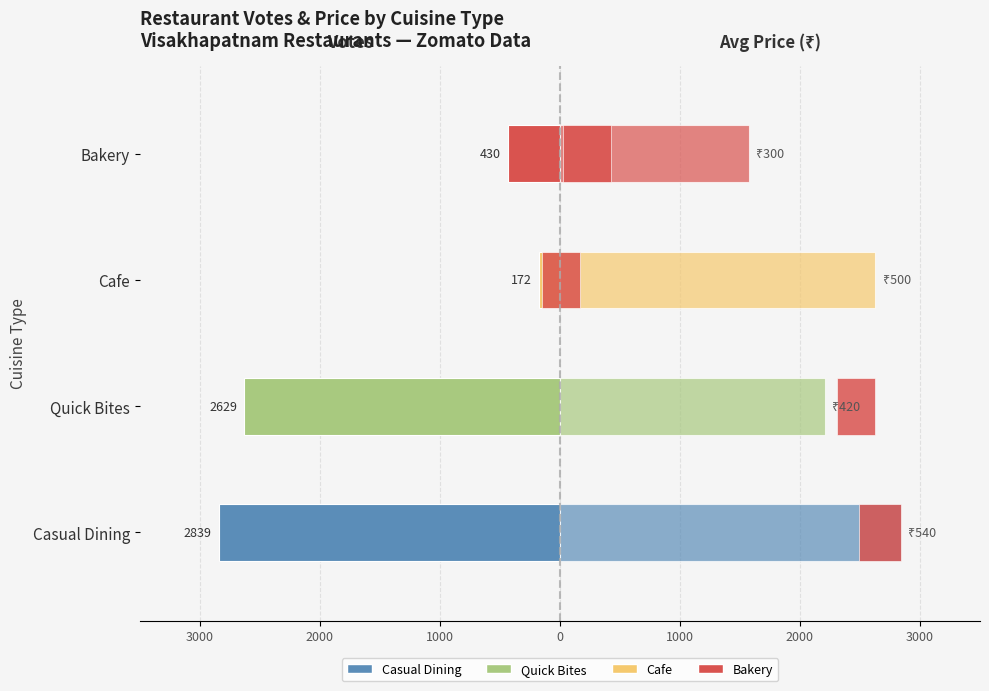

What is the approximate value of Price (scaled) at Bakery?

1577.2